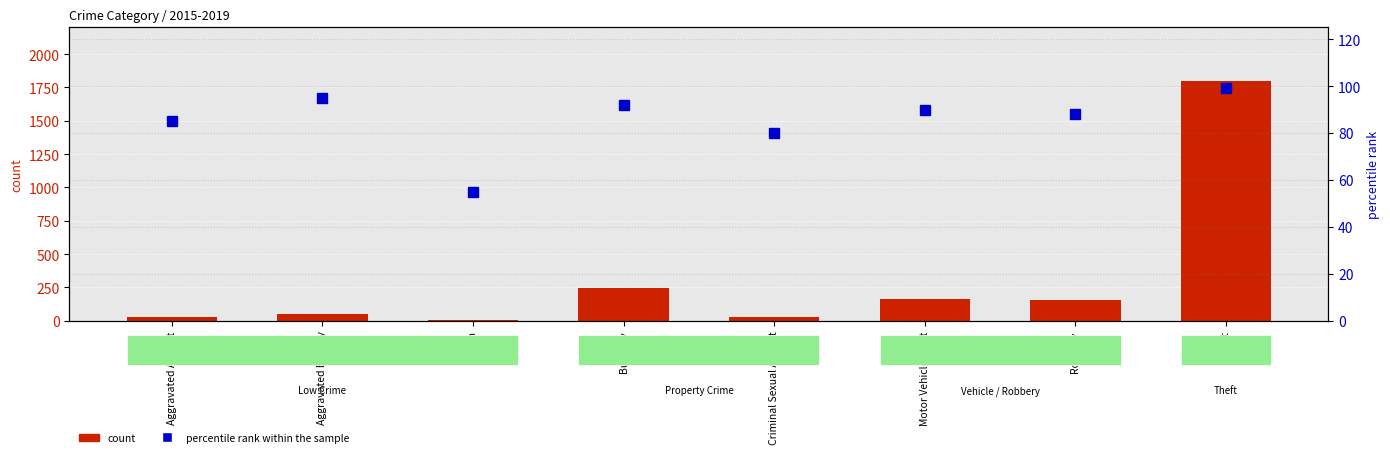

What is the value of the percentile rank within the sample bar at the 8th from the left?

99